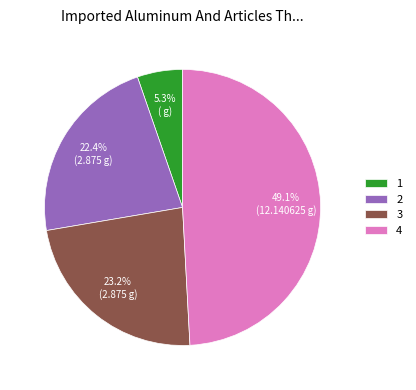

Which has a higher value, 2 or 1?

2